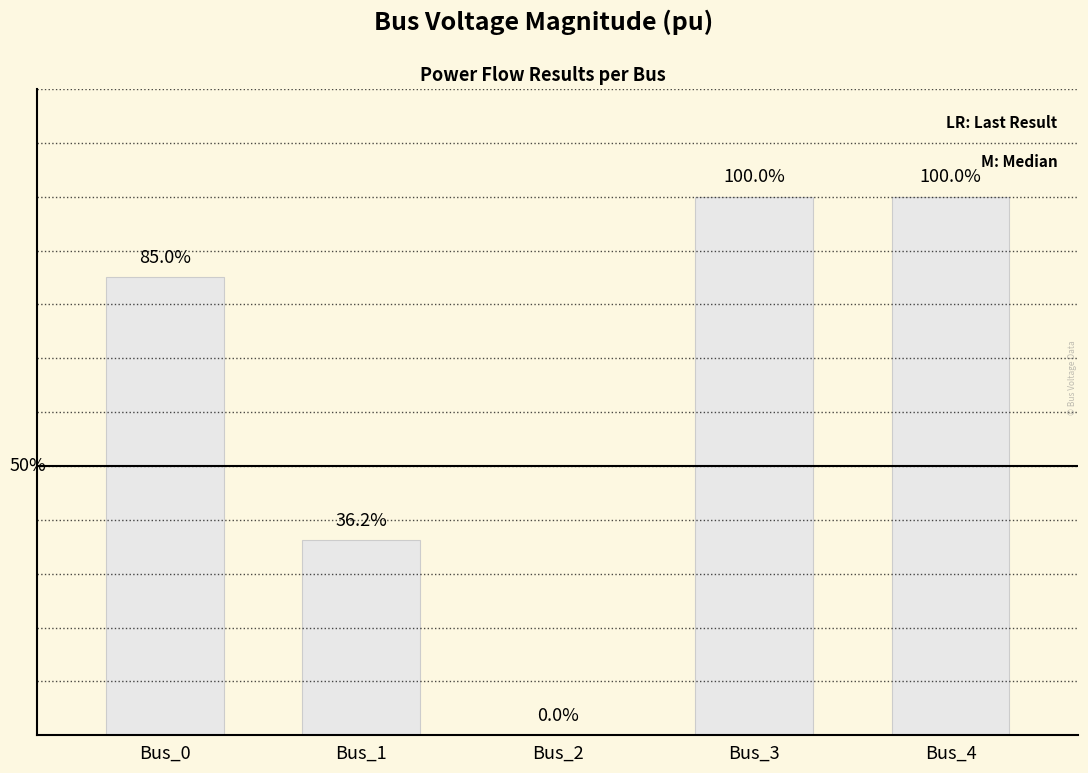

Rank the categories by value from highest to lowest.

Bus_3, Bus_4, Bus_0, Bus_1, Bus_2